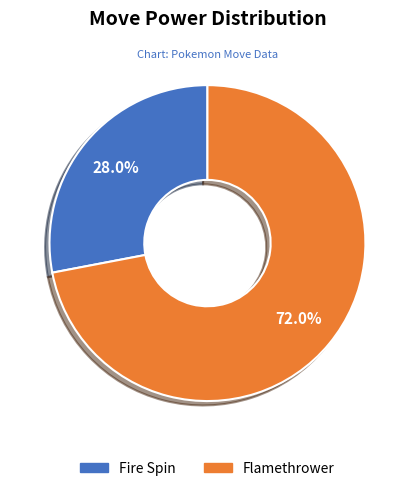

Is there a majority slice in this chart?

Yes